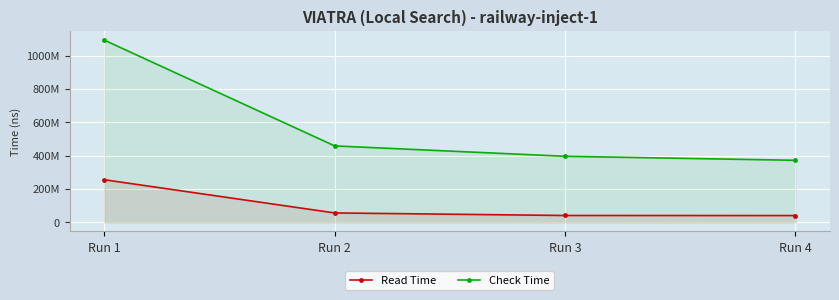

How many lines are shown in the chart?

2